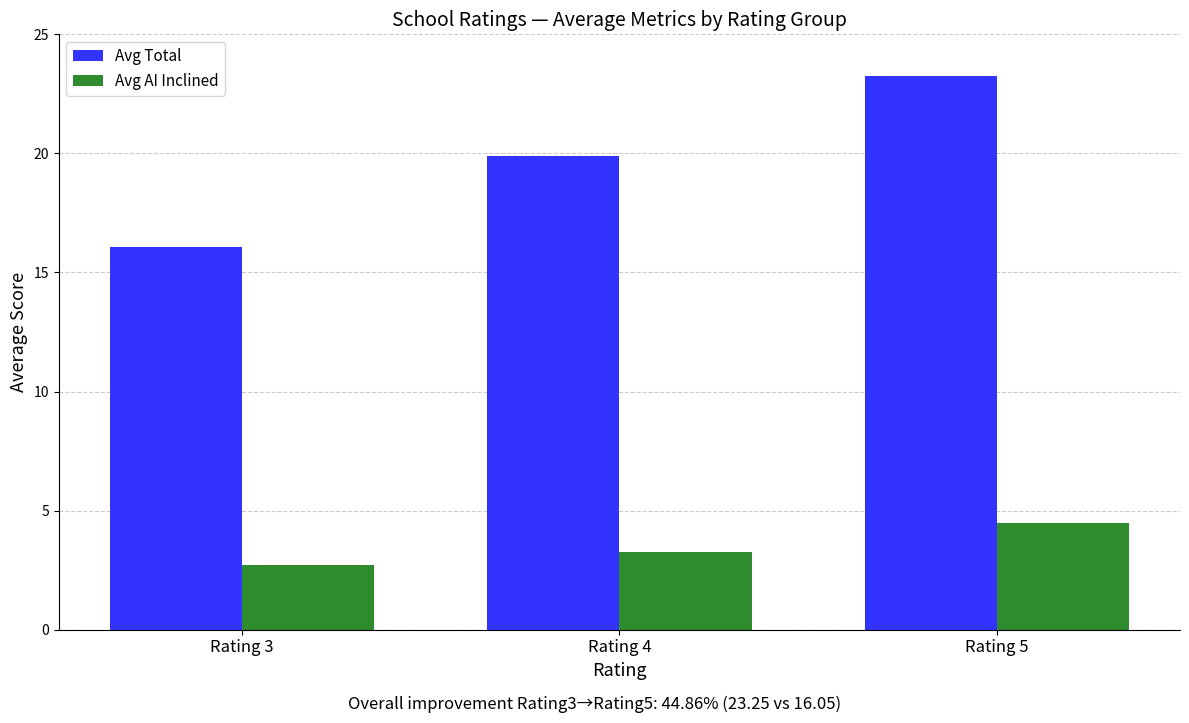

Which series has the largest total across all categories?

Avg Total